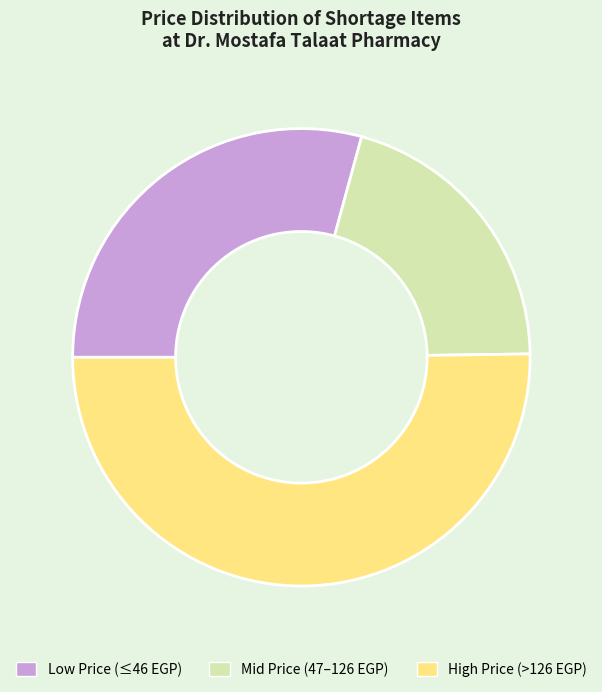

Rank the categories by value from lowest to highest.

Mid Price (47–126 EGP), Low Price (≤46 EGP), High Price (>126 EGP)